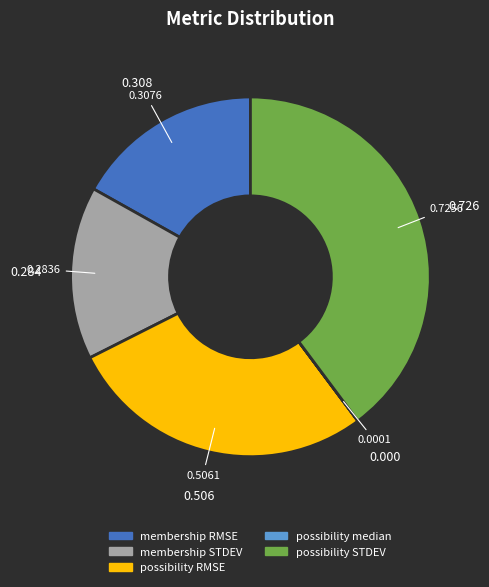

Is there a majority slice in this chart?

No